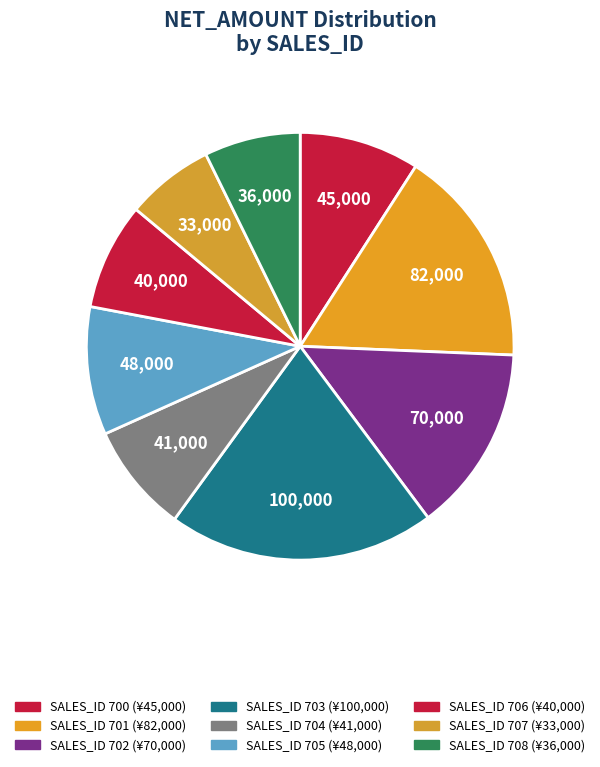

How many slices are in this pie chart?

9